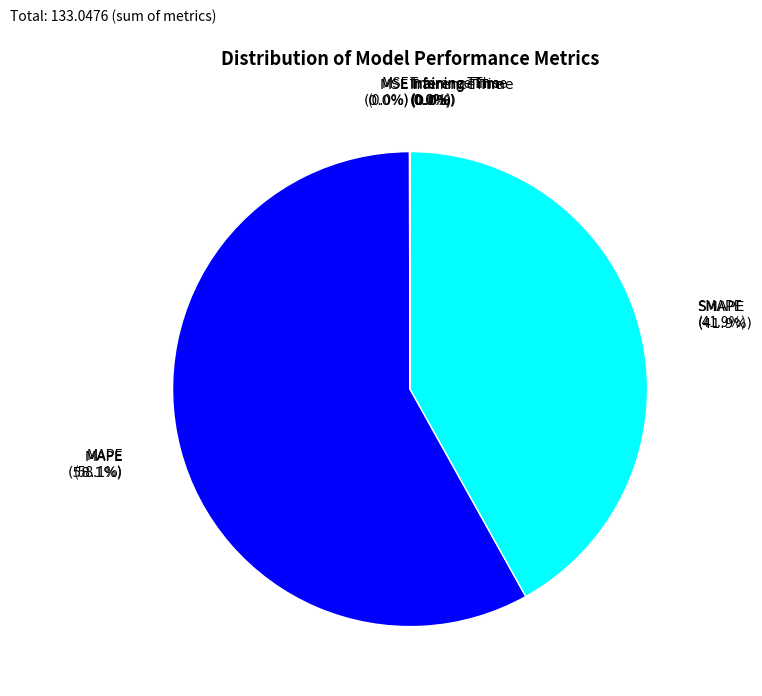

How much of the chart is everything except Training Time?

100.0%